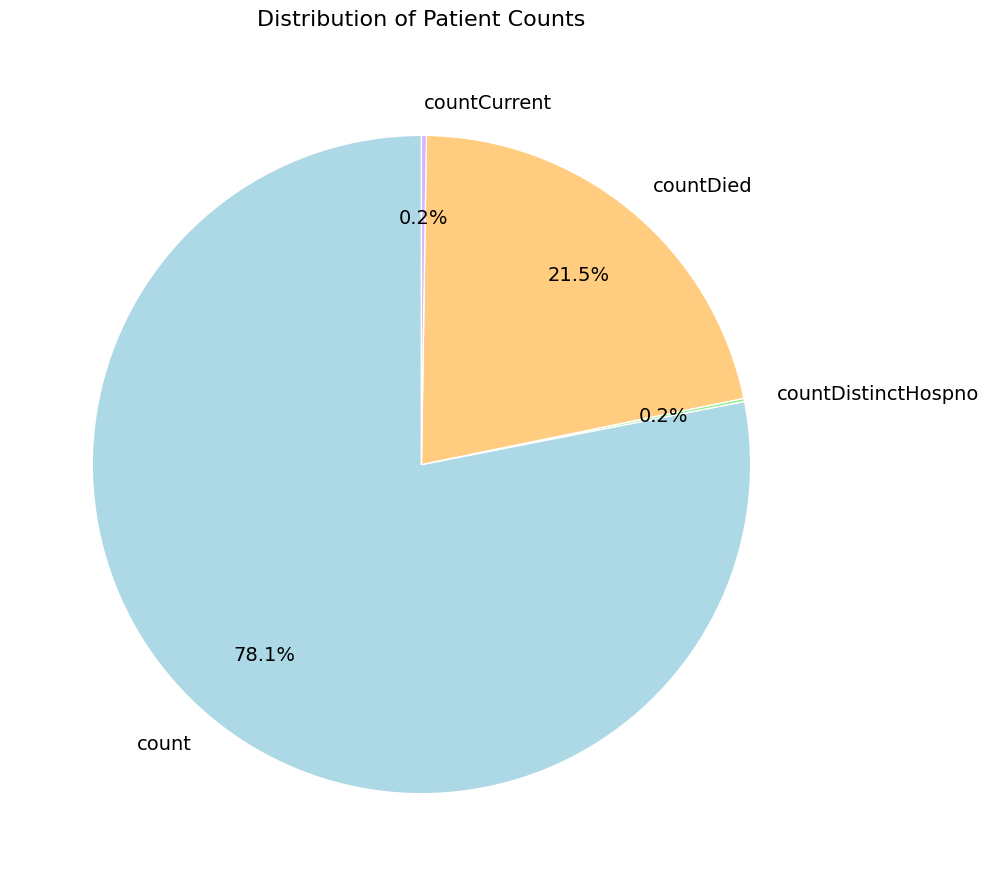

Does count account for over 50% of the chart?

Yes